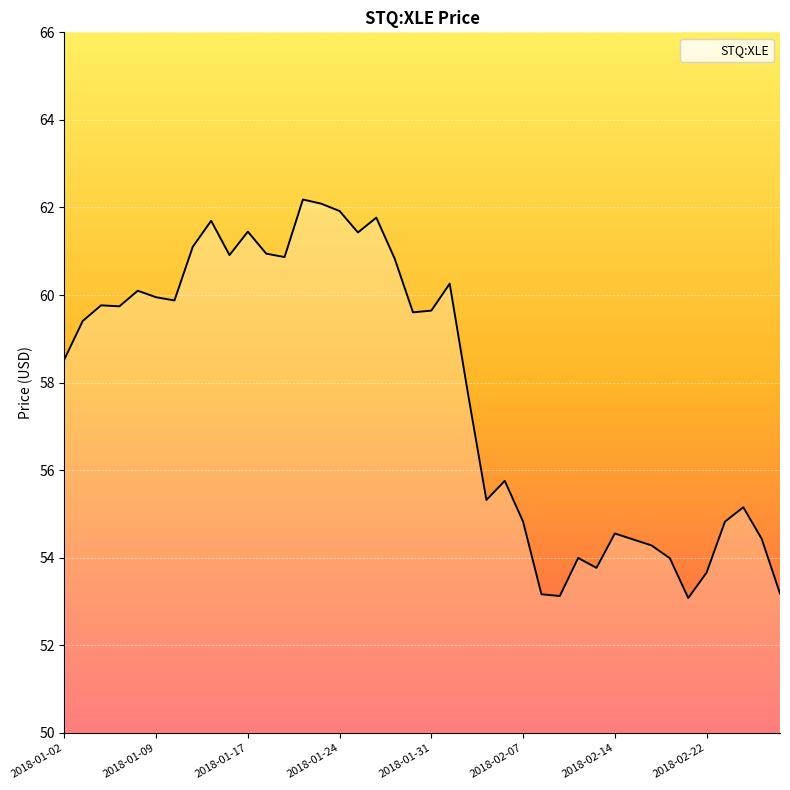

What is the difference between the maximum and minimum values?

9.1